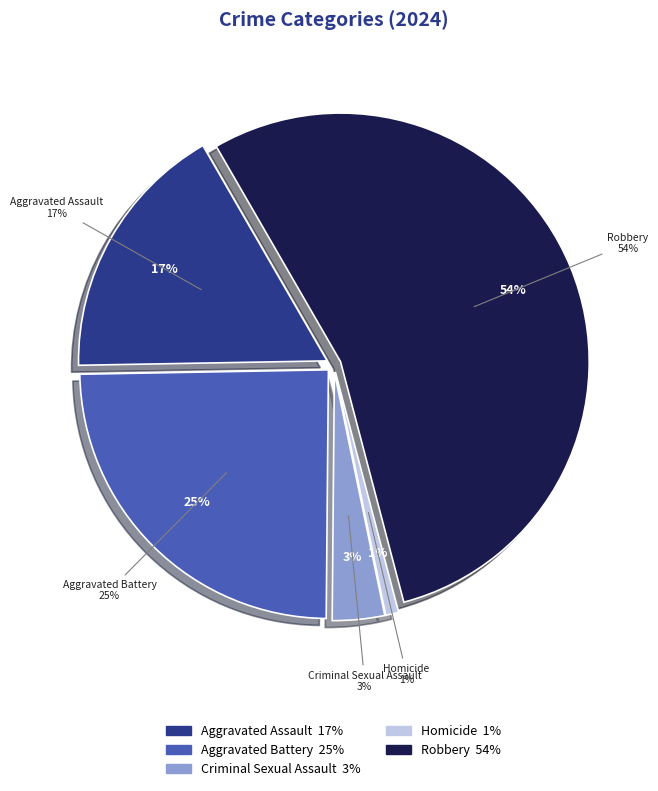

What is the largest slice in the pie chart?

Robbery